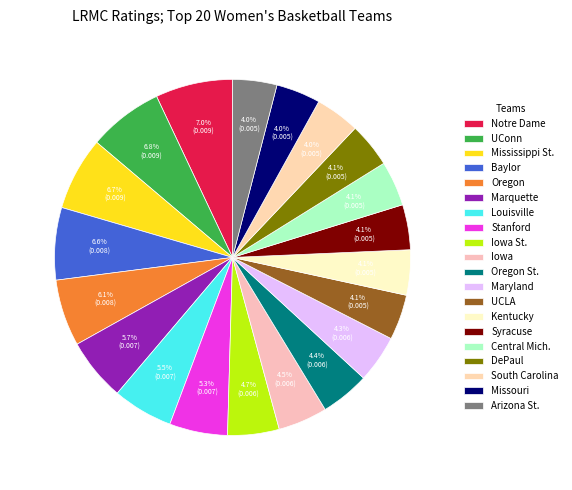

How many slices are in this pie chart?

20